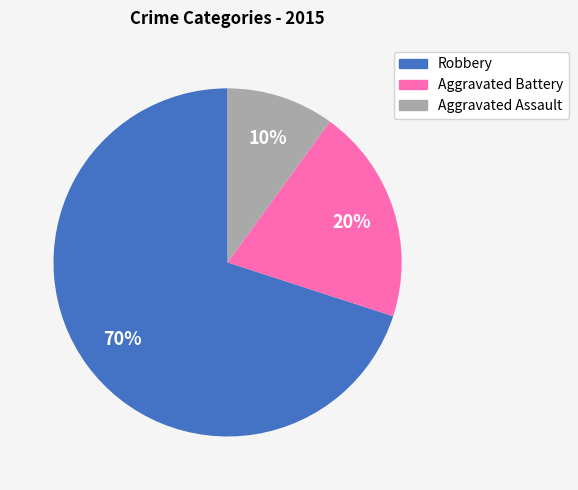

Count the number of slices in the pie.

3